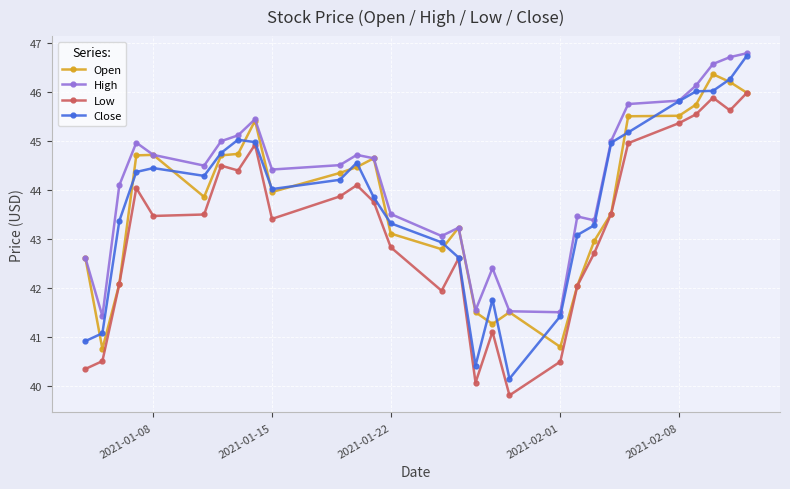

True or false: Close has more than 1 points higher than both neighbors.

True